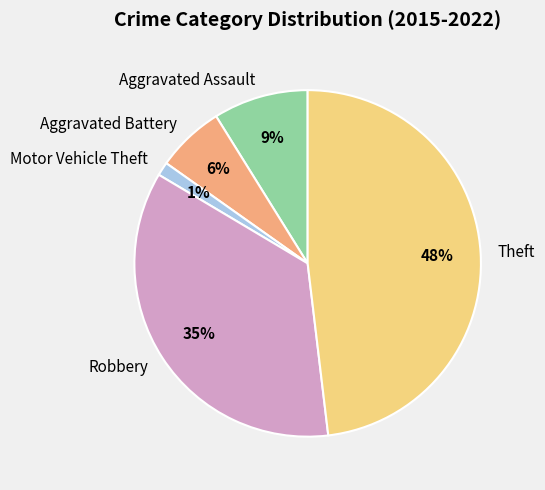

Rank the categories by value from lowest to highest.

Motor Vehicle Theft, Aggravated Battery, Aggravated Assault, Robbery, Theft